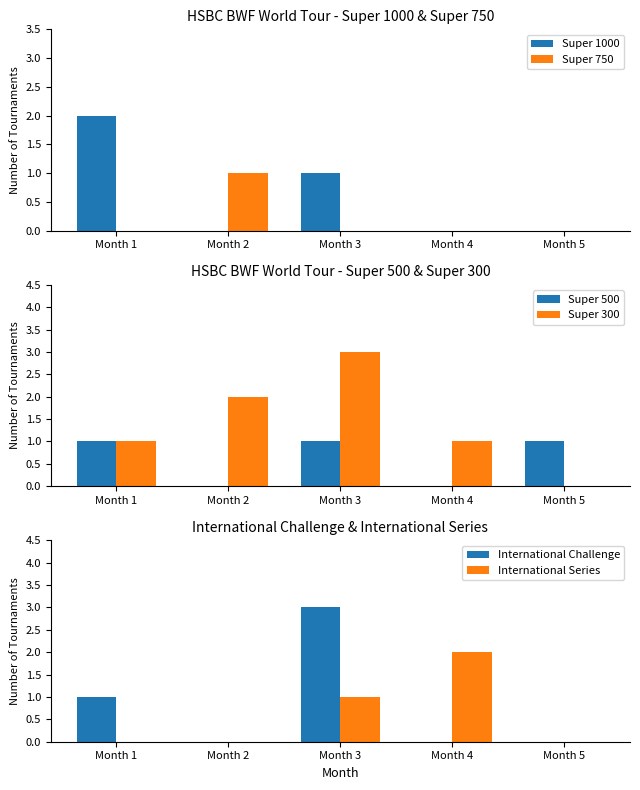

What is the value of the Super 300 bar at the 3rd from the left?

3